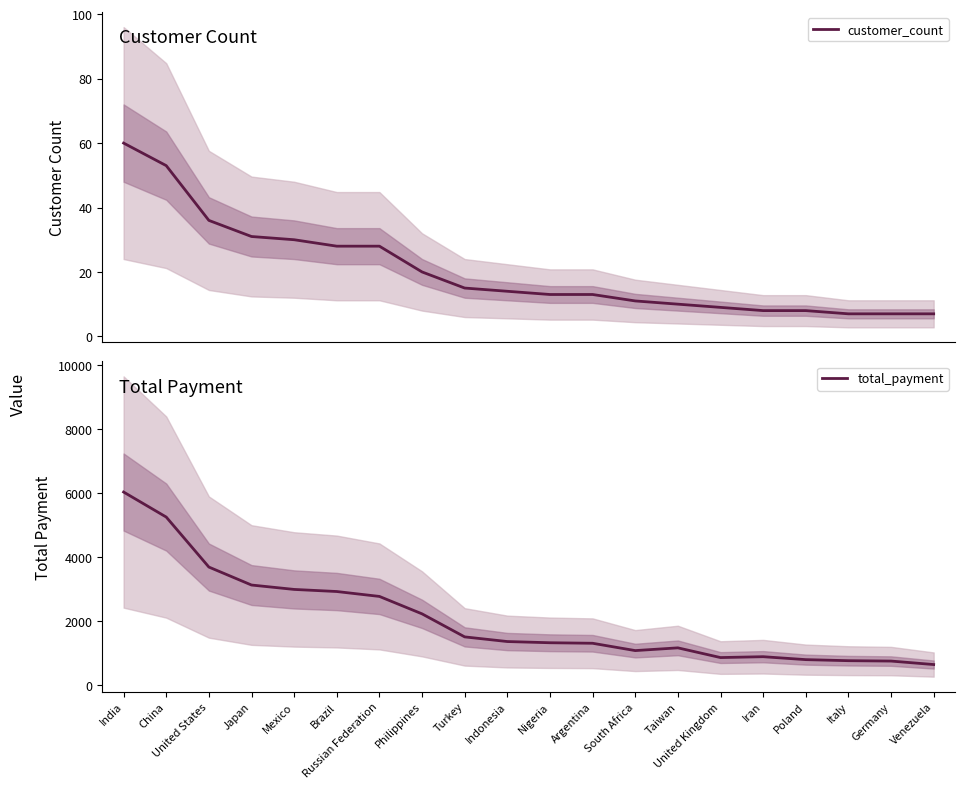

True or false: total_payment and customer_count intersect in this chart.

False